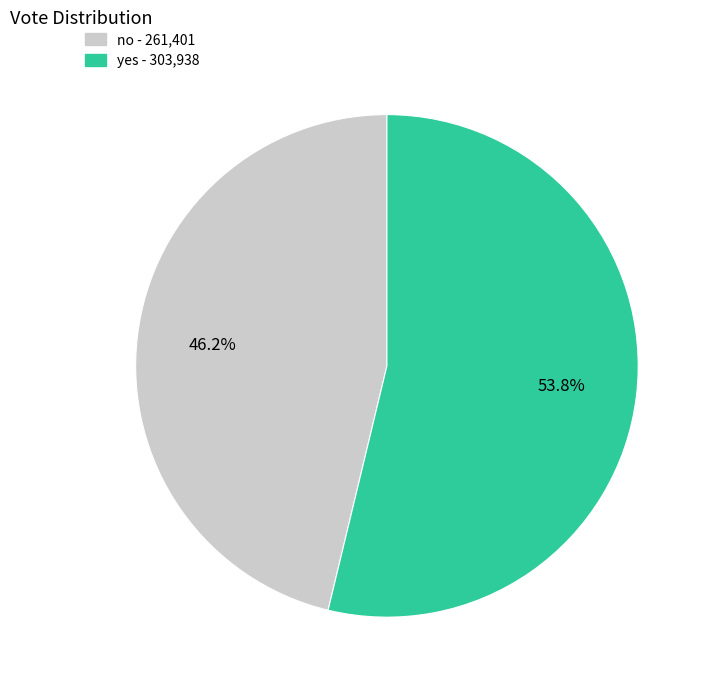

To the nearest percent, what is the combined percentage of yes and no?

100%